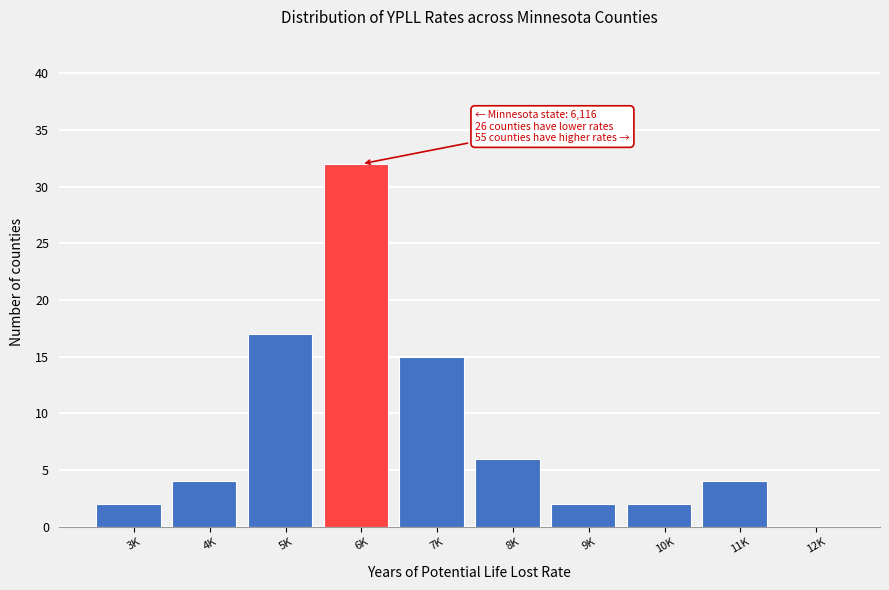

Reading left to right, extract all data points from this chart.

3K=2	4K=4	5K=17	6K=32	7K=15	8K=6	9K=2	10K=2	11K=4	12K=0